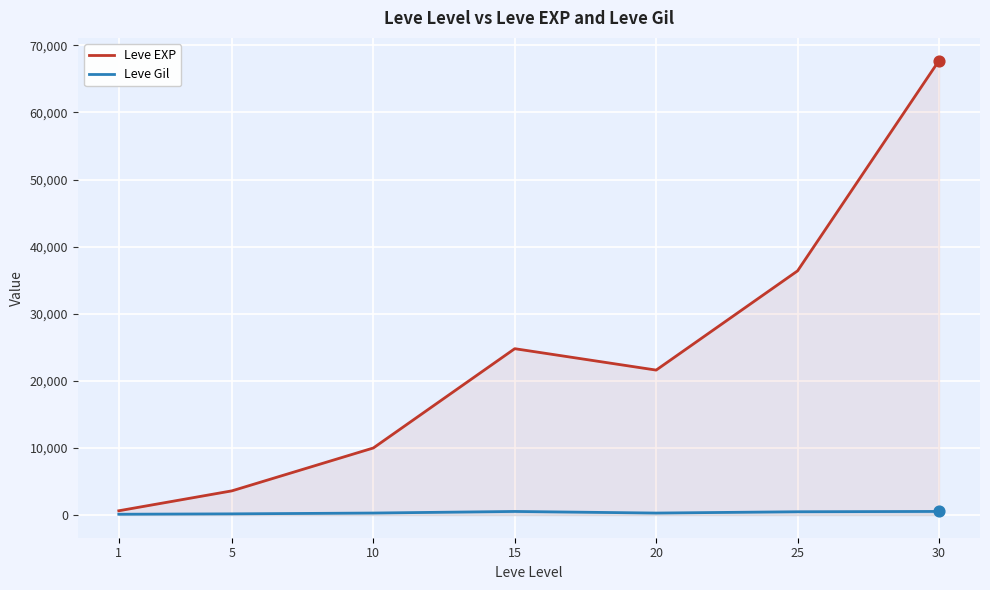

What are all the series names shown in the legend?

Leve EXP, Leve Gil